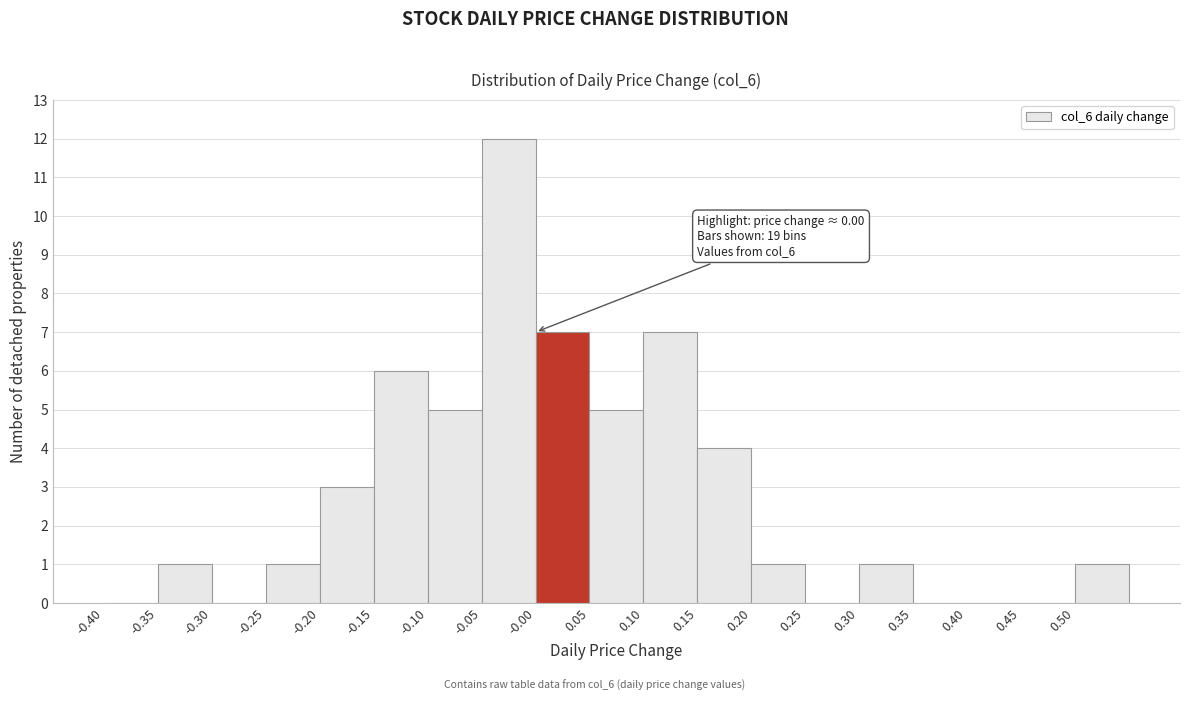

Which range on the x-axis has the tallest bar?

-0.05 to 0.00